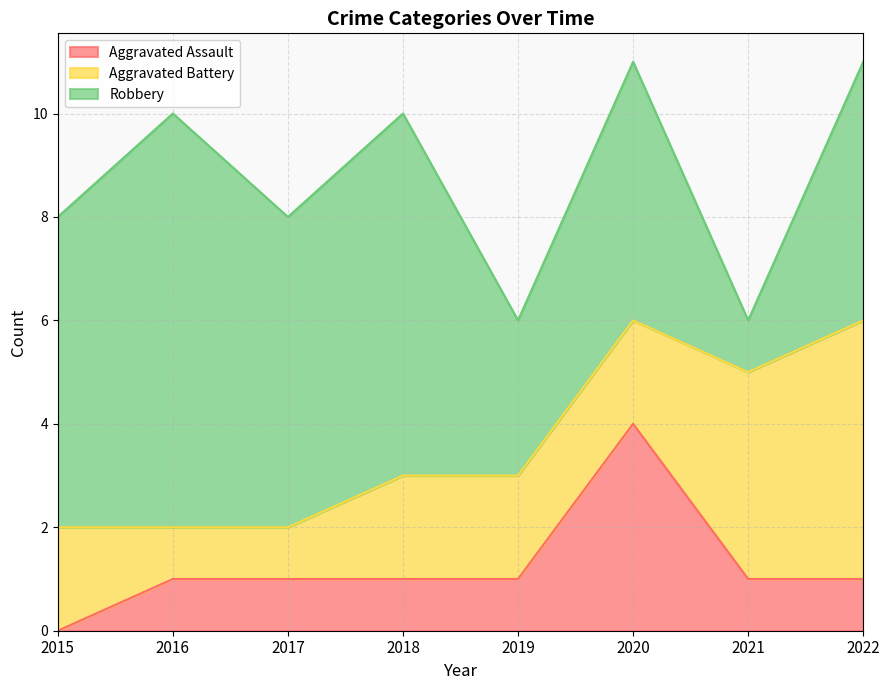

True or false: Robbery and Aggravated Assault cross at least once.

False